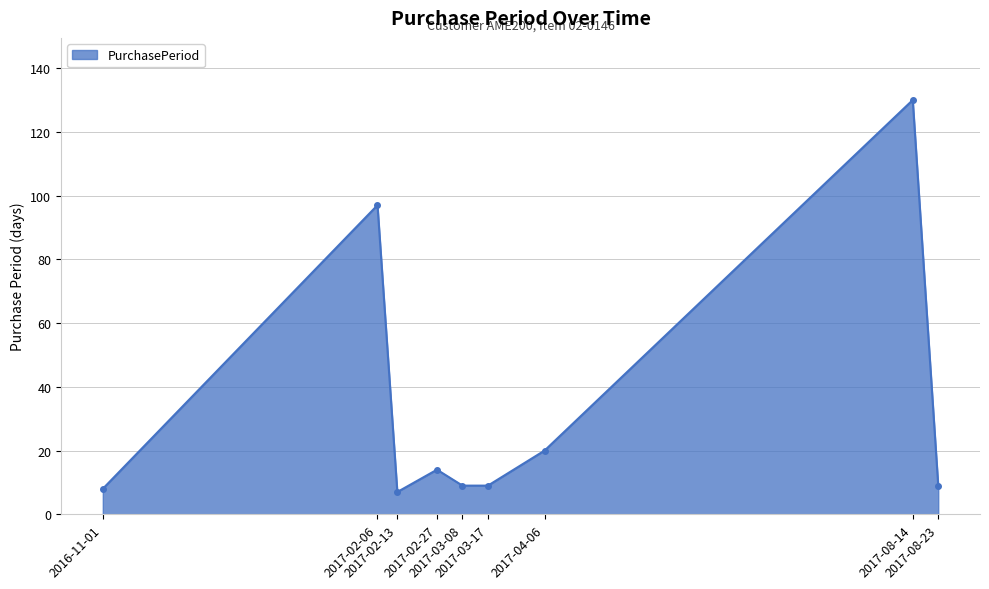

How many interior local peaks (higher than both neighbors) does the data have?

3